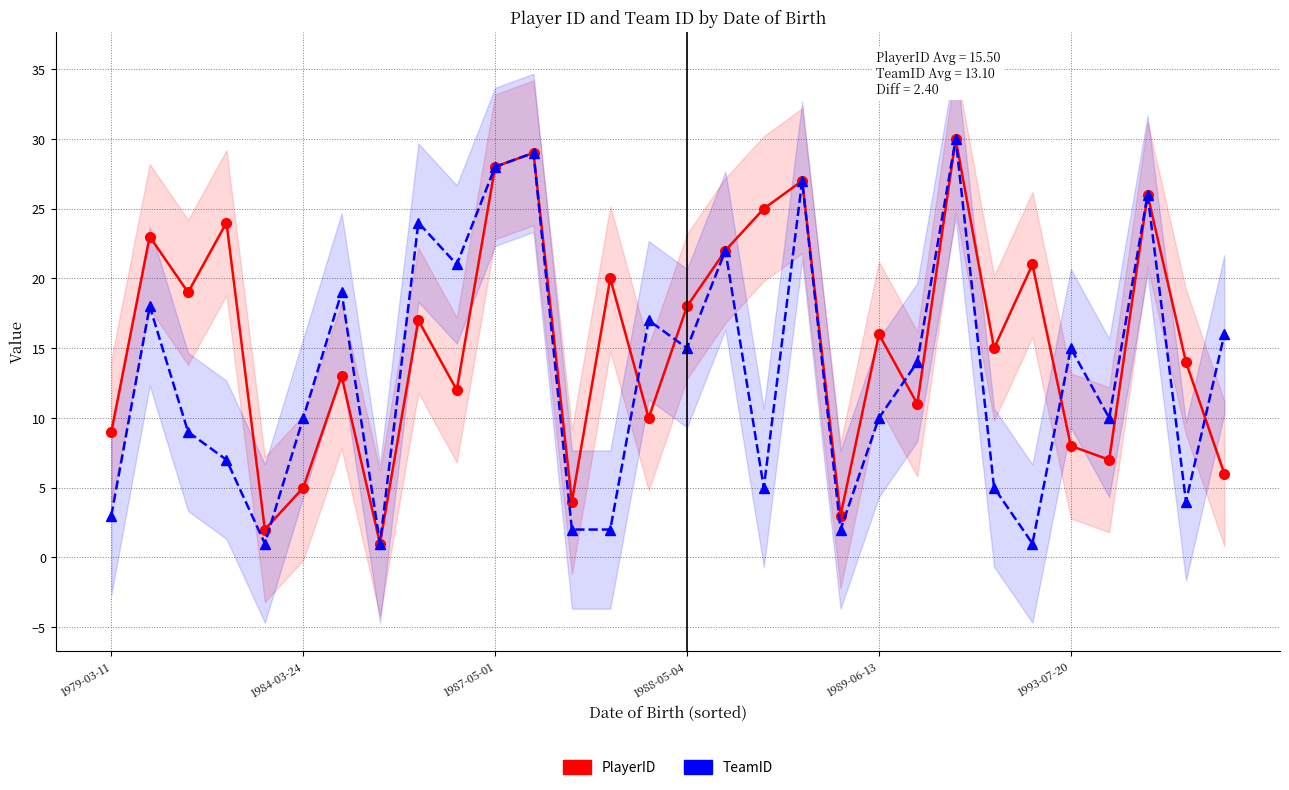

At how many categories does at least one series exceed 2?

28